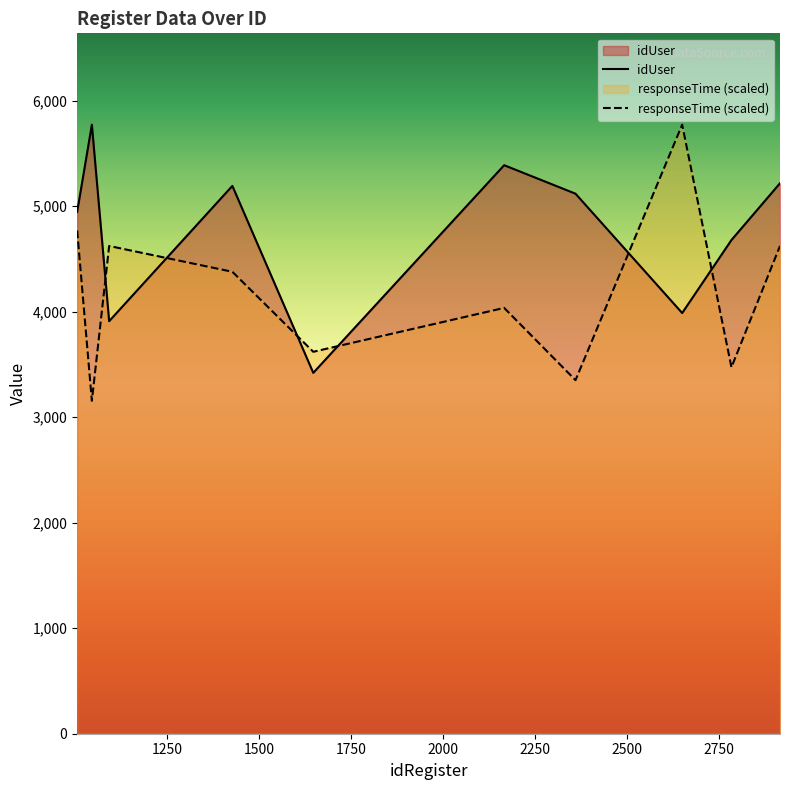

What is the value of the responseTime (scaled) point at the 10th from the left?

4622.5